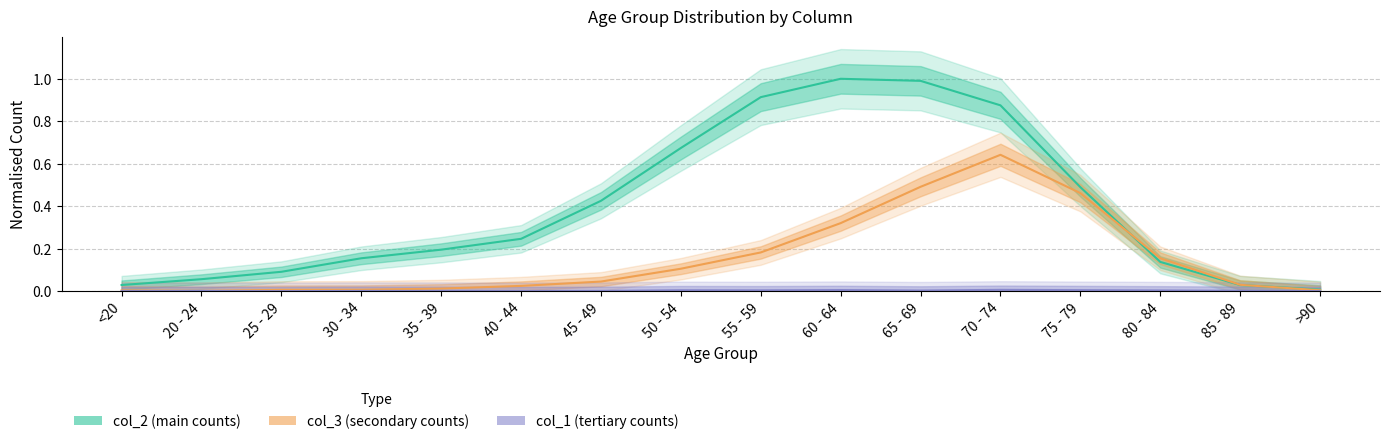

True or false: col_1 and col_3 intersect in this chart.

False